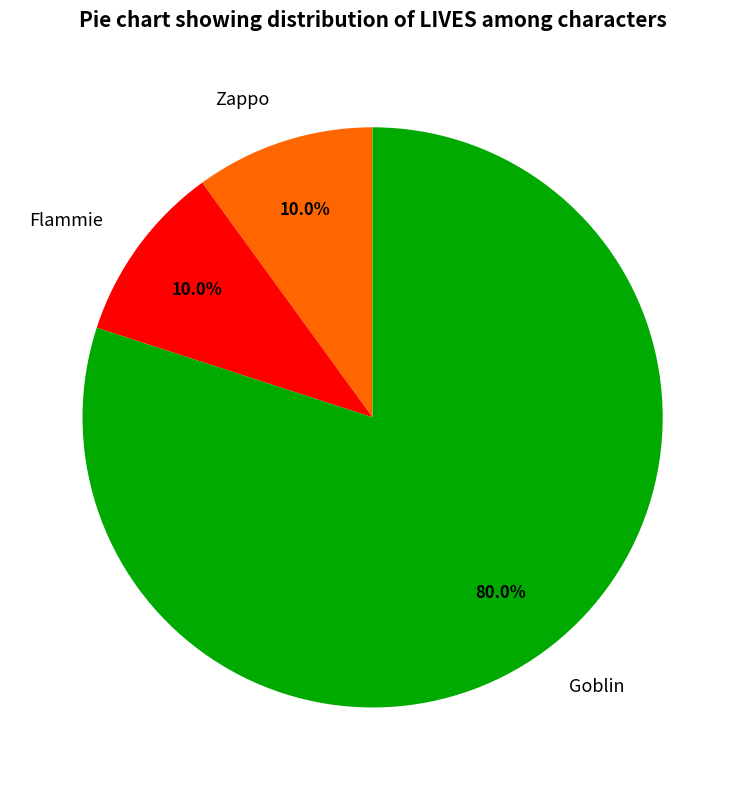

Is it true that Zappo is 10% of the pie?

True